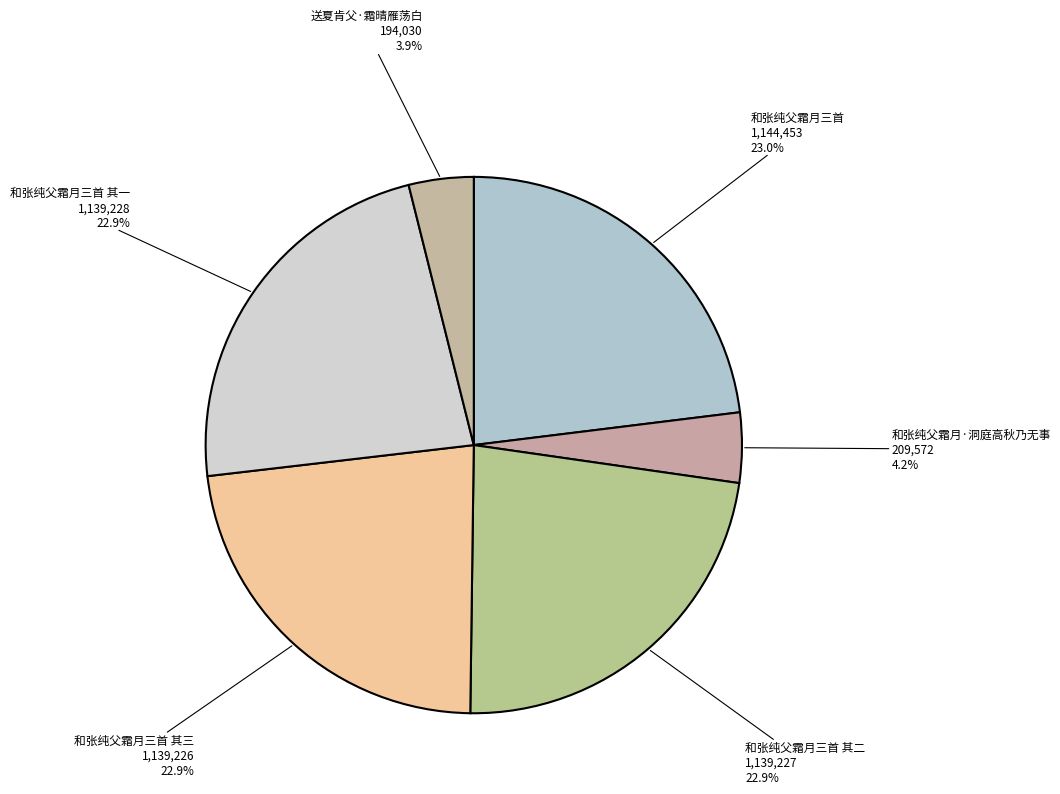

Rank the categories by value from highest to lowest.

和张纯父霜月三首, 和张纯父霜月三首 其一, 和张纯父霜月三首 其二, 和张纯父霜月三首 其三, 和张纯父霜月·洞庭高秋乃无事, 送夏肯父·霜晴雁荡白